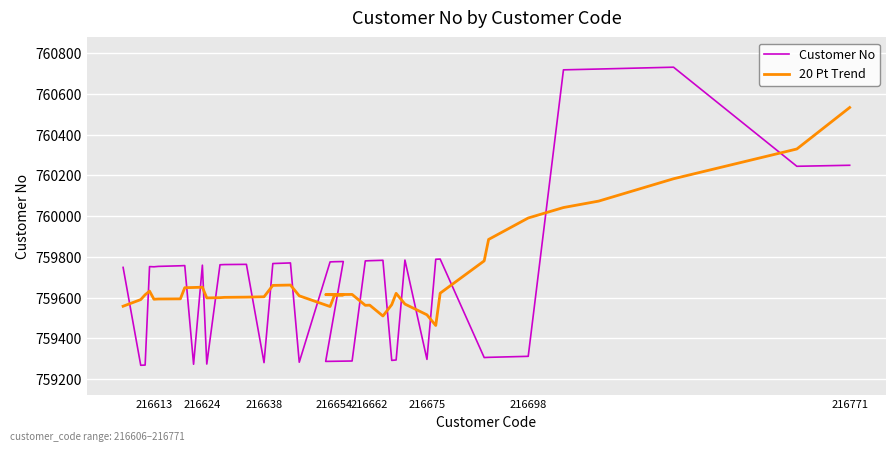

List the series in order of their overall mean, highest first.

20 Pt Trend, Customer No